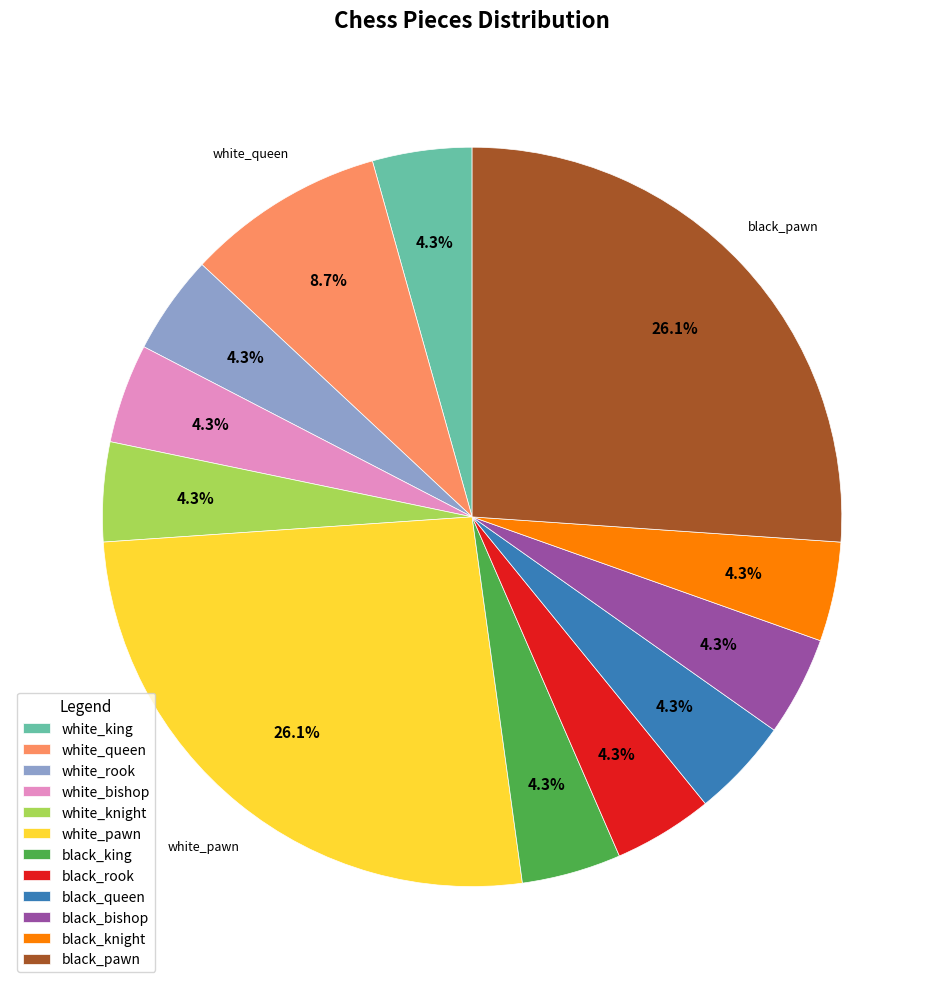

What portion of the pie excludes white_rook?

95.7%